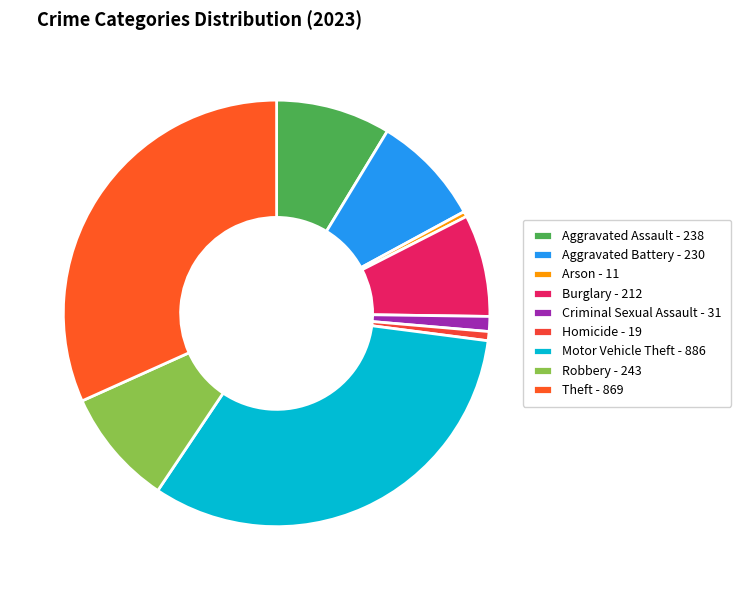

Count the number of slices in the pie.

9